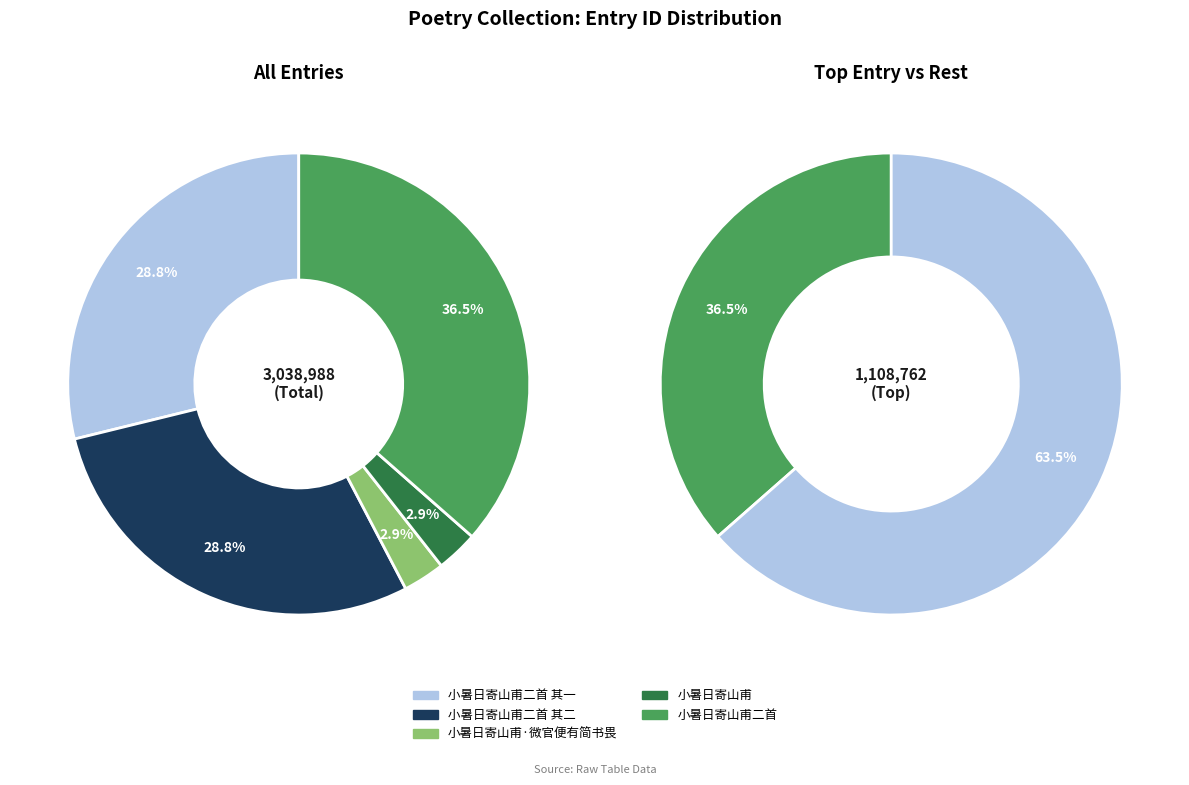

The 小暑日寄山甫二首 其一 slice represents 19% of the pie. True or false?

False